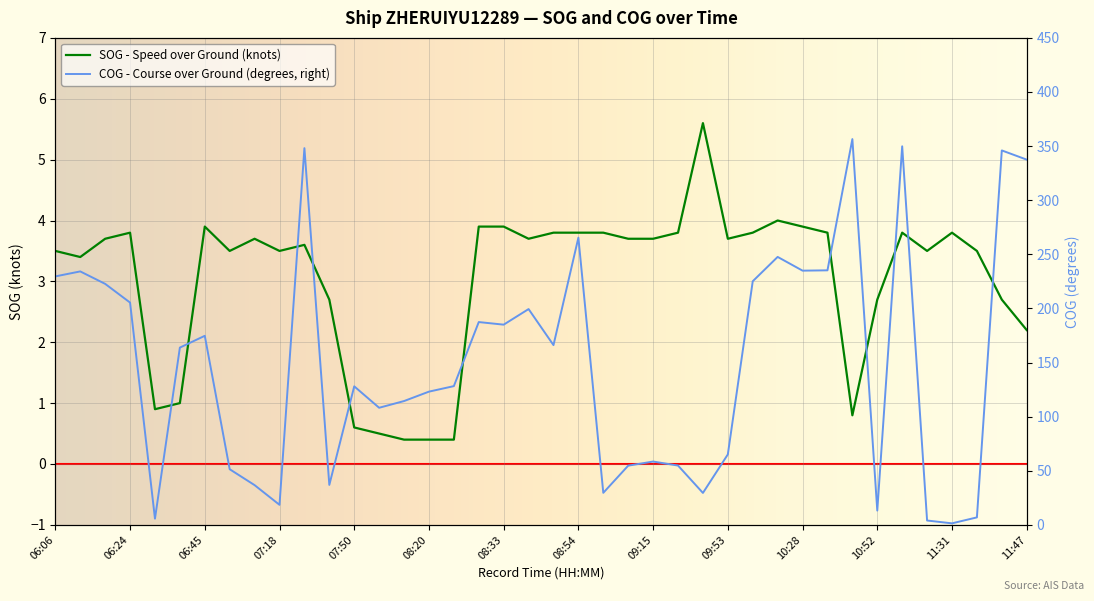

What is the spread (max minus min) of values at 09:13?

51.0